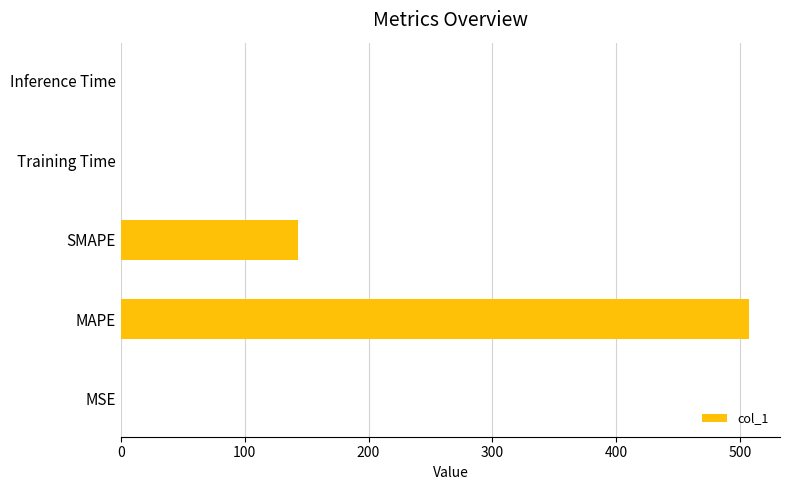

Is it true that the value at SMAPE is 143.4?

True